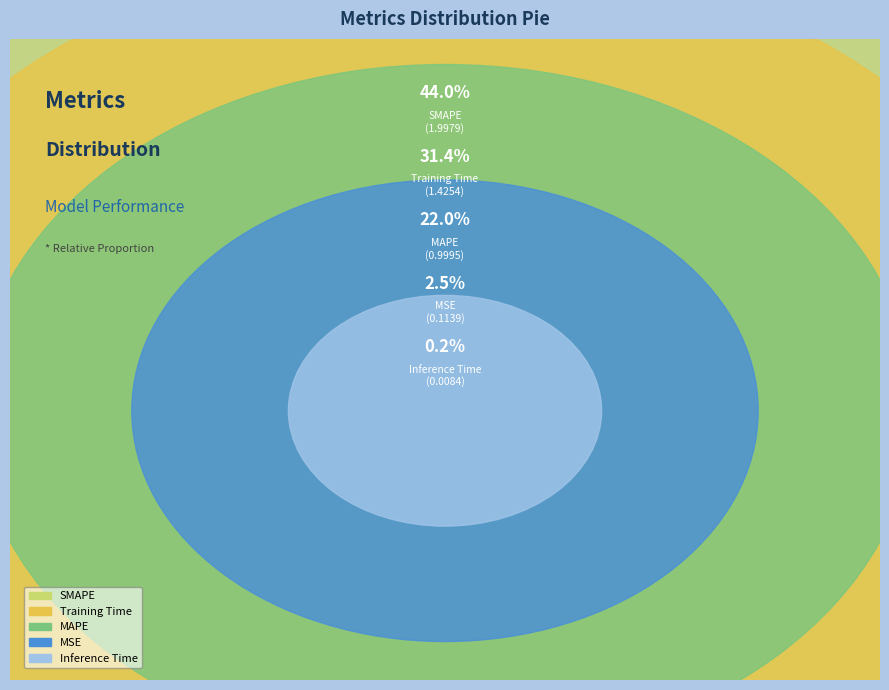

Which has a higher value, SMAPE or MAPE?

SMAPE